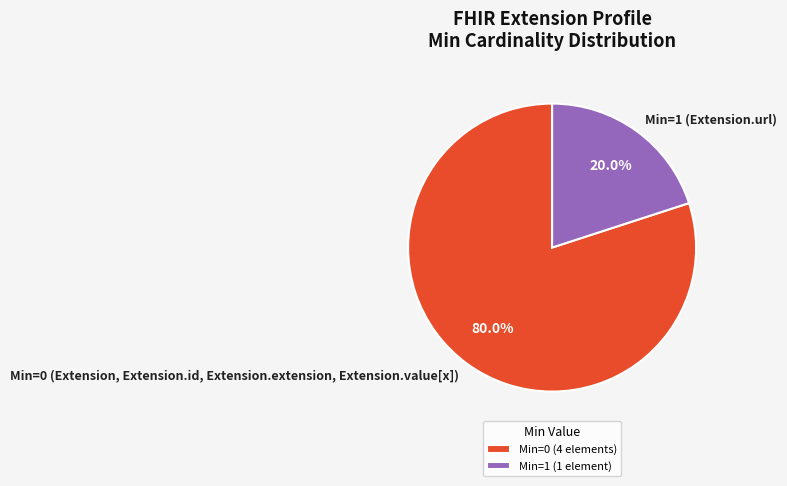

Between Min=0 (Extension, Extension.id, Extension.extension, Extension.value[x]) and Min=1 (Extension.url), which is larger?

Min=0 (Extension, Extension.id, Extension.extension, Extension.value[x])